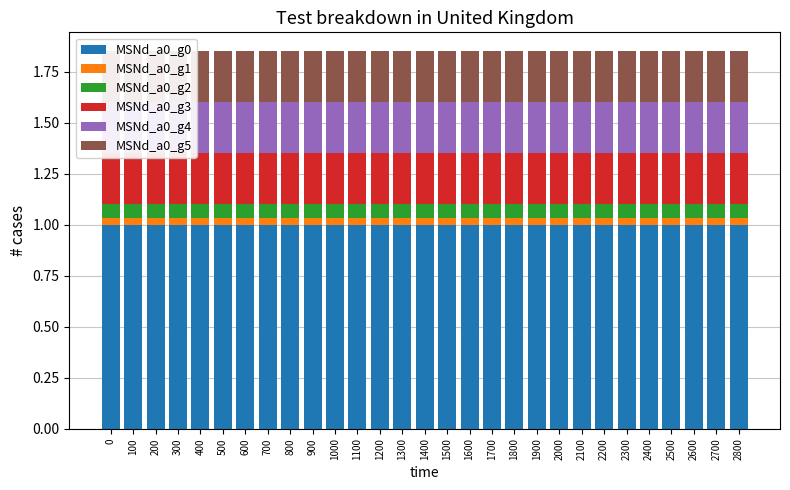

What is the maximum value shown in the chart?

1.0